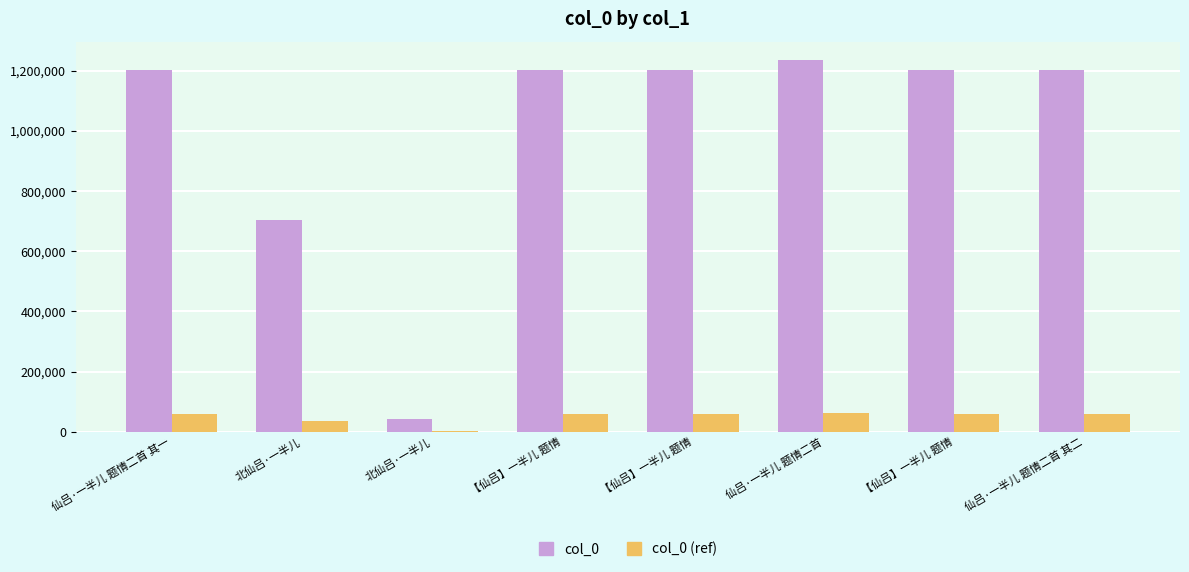

What is the sum of all col_0 values?

8002391.0